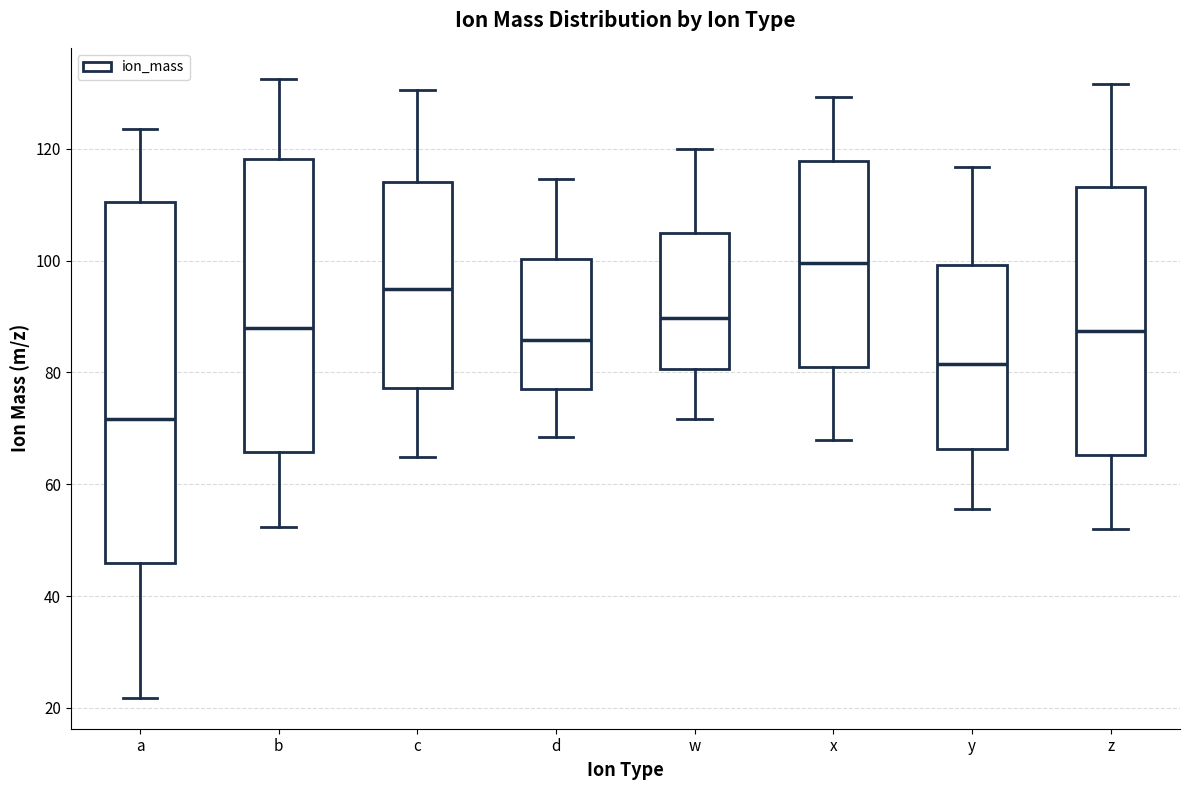

Which box's median line is the highest?

x